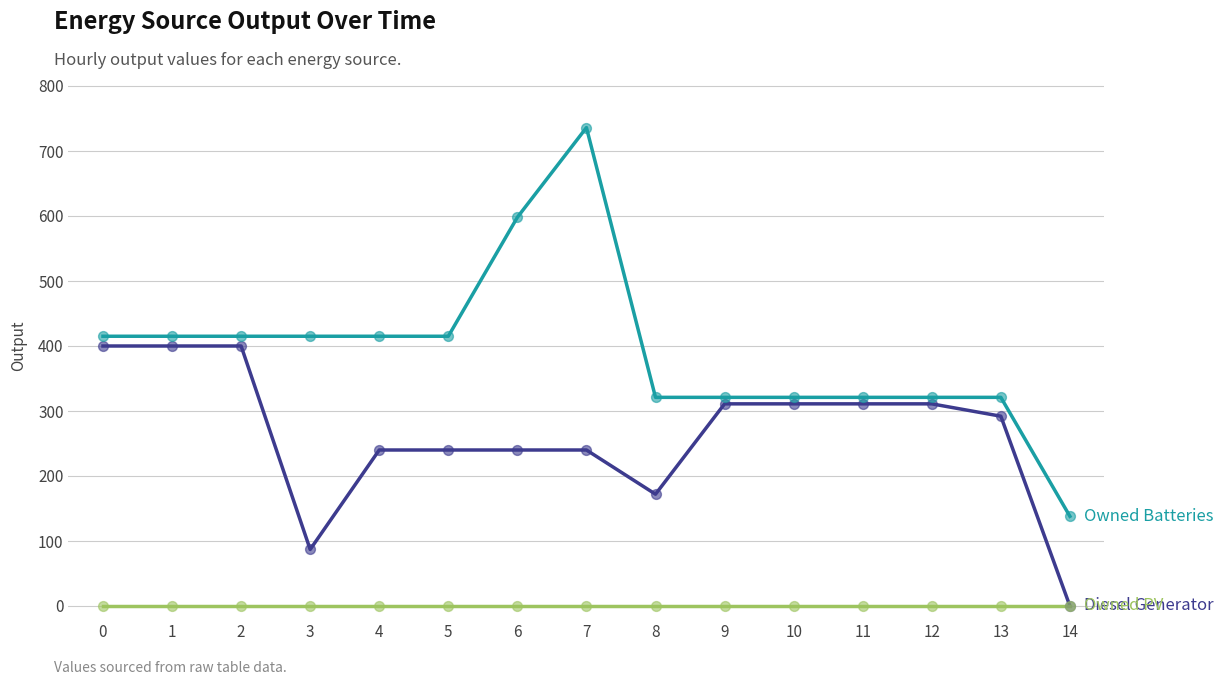

At which category is the sum across all series the highest?

7